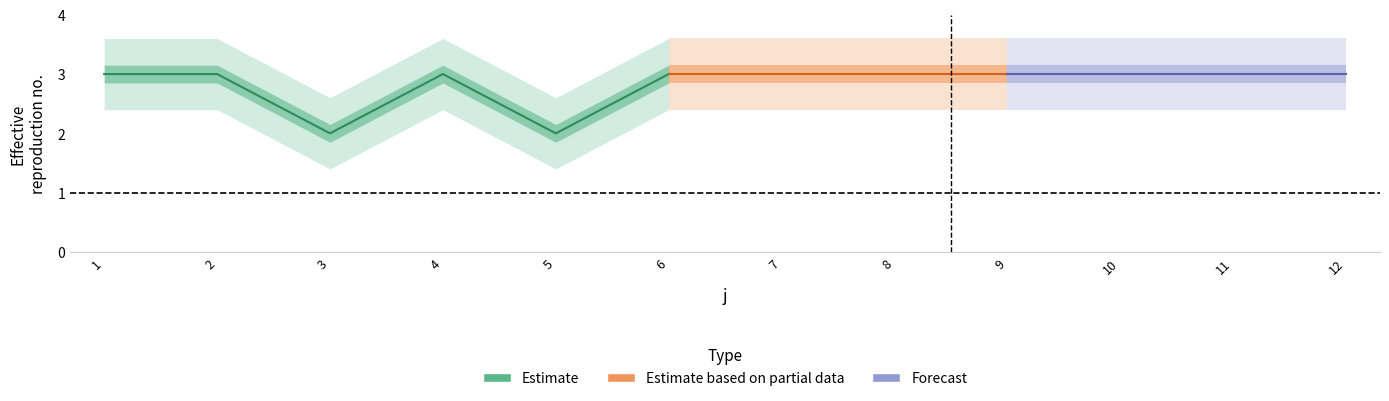

In t, how many points are lower than both neighbors (excluding endpoints)?

2